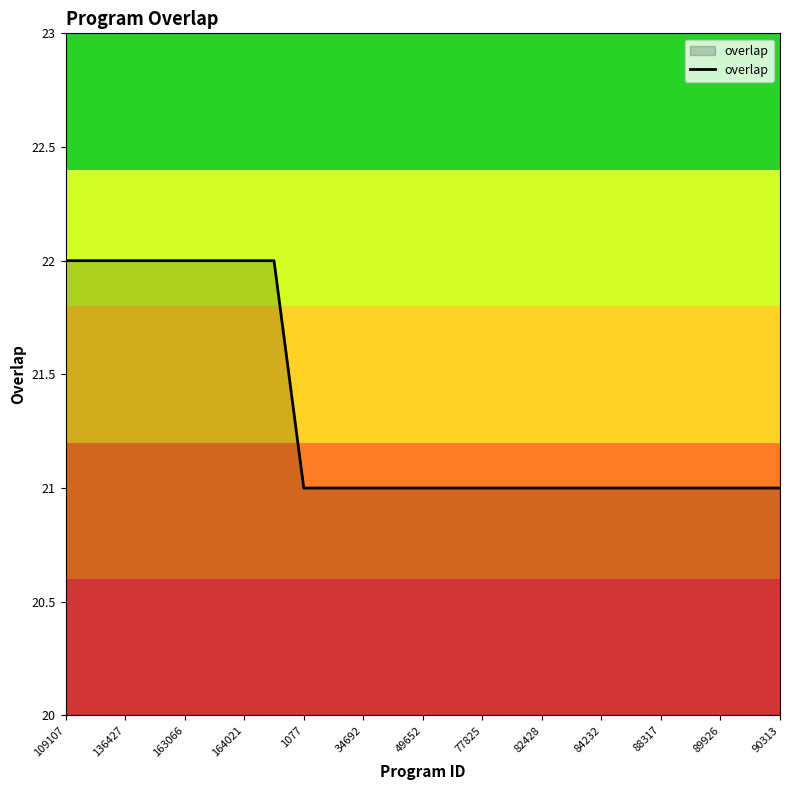

How many categories are shown in the chart?

25